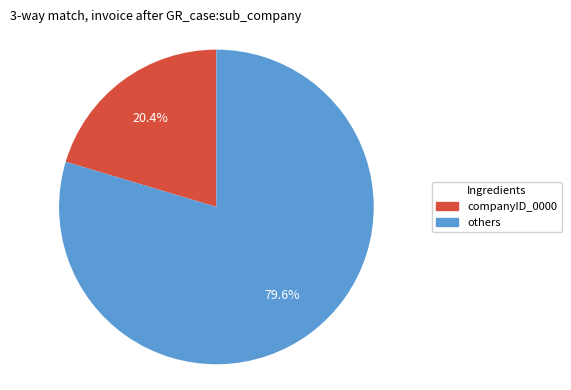

Which slice represents more than half of the pie?

others